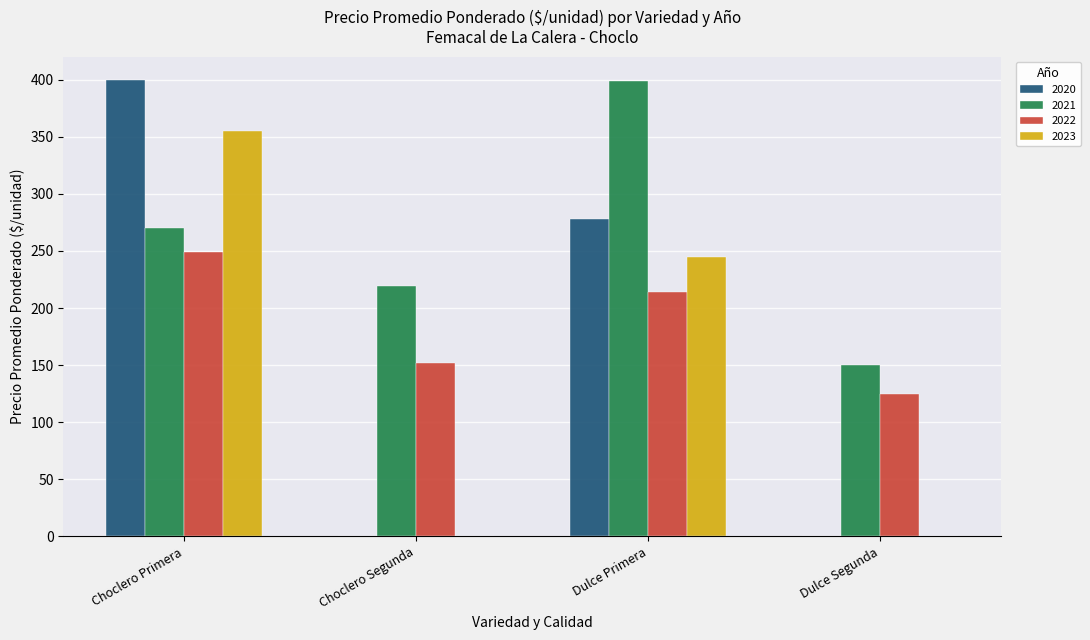

Is the value of 2023 at Choclero Segunda greater than the value of 2021 at Dulce Primera?

No